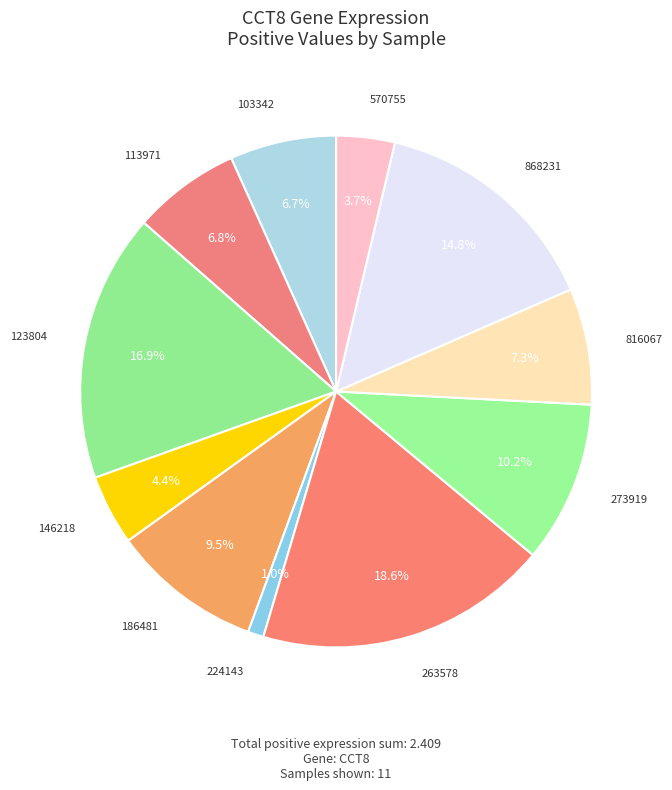

The 186481 slice represents 2% of the pie. True or false?

False